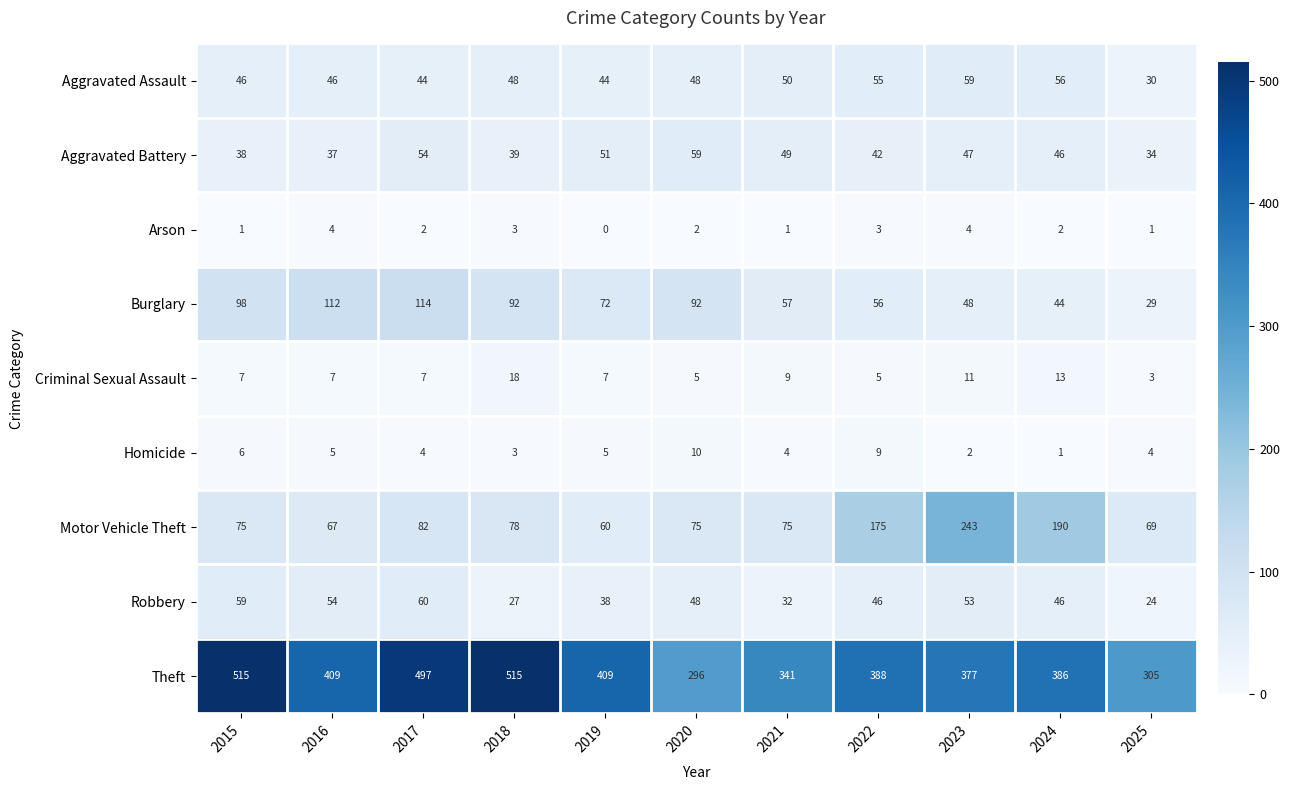

At which label is Aggravated Battery closest to 46?

2024